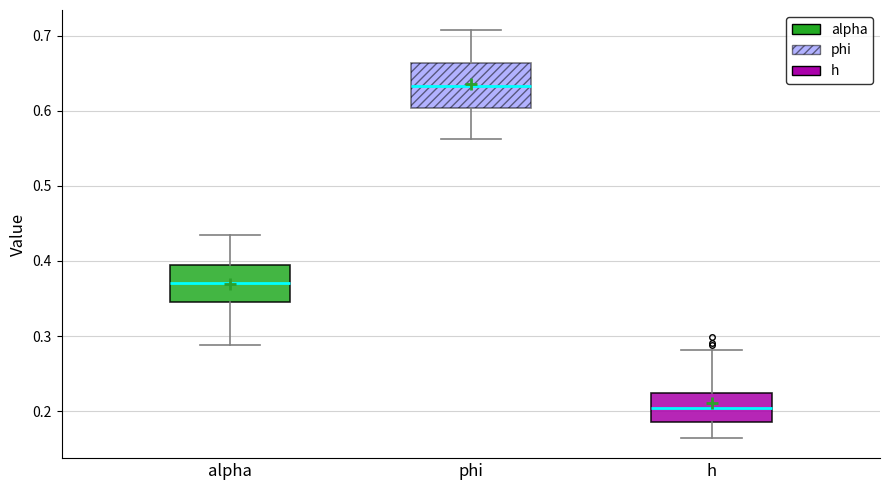

Reading left to right, read every box against the y-axis: the position of its median line, the range the box covers, and the ends of its whiskers. The values are not printed on the chart, so give them approximately, as read against the axis.

alpha: median 0.37, box 0.34 to 0.39, whiskers 0.29 to 0.43
phi: median 0.63, box 0.60 to 0.66, whiskers 0.56 to 0.71
h: median 0.20, box 0.19 to 0.22, whiskers 0.16 to 0.28